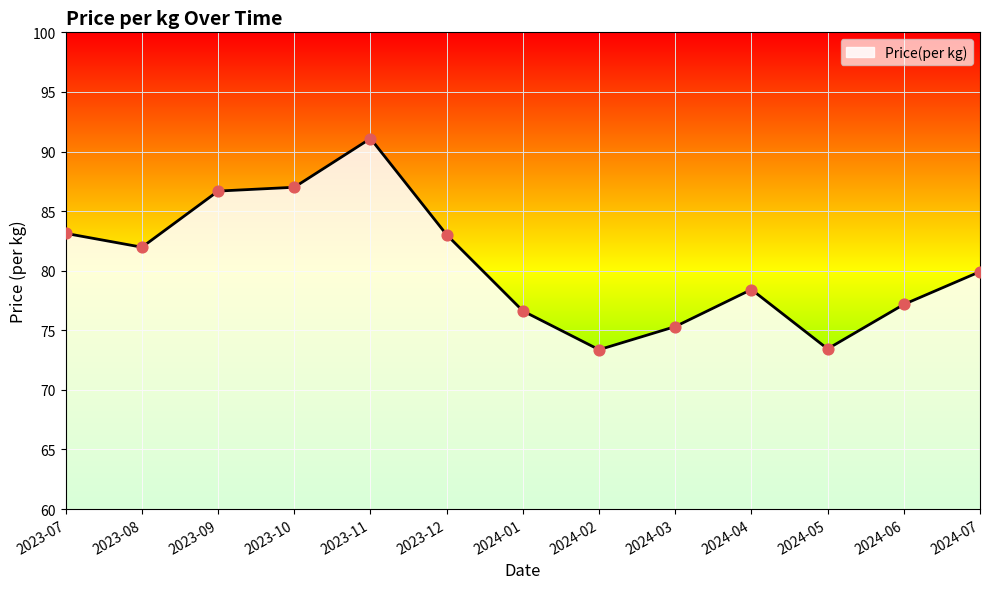

What is the change in value from 2023-09 to 2024-06?

-9.5